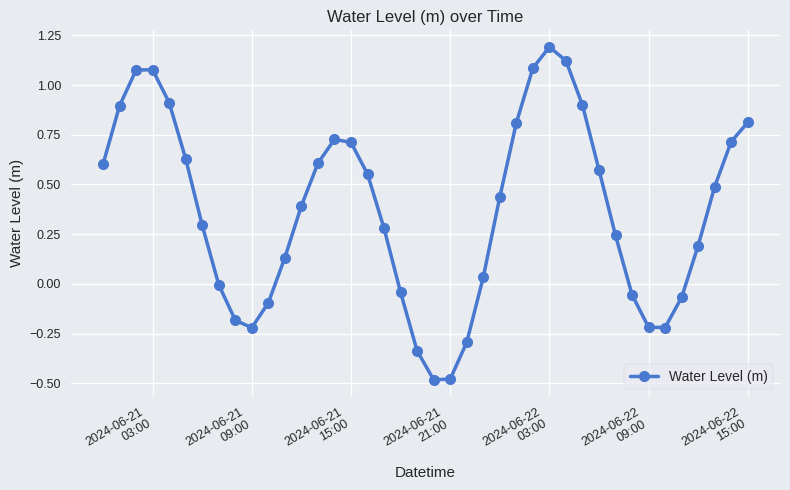

How many interior local valleys (lower than both neighbors) does the data have?

3